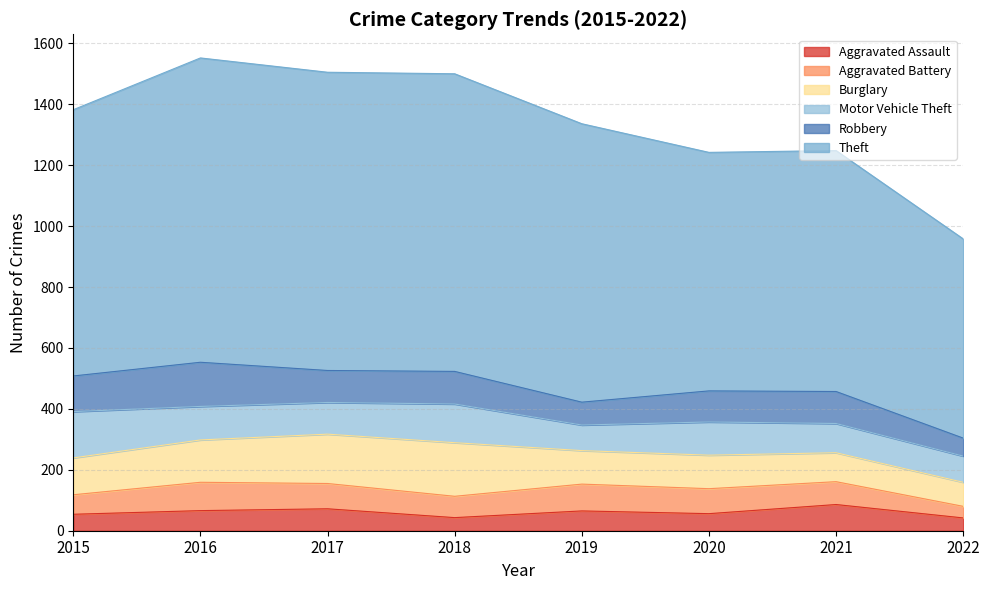

What is the difference between the Motor Vehicle Theft values at 2016 and 2015?

42